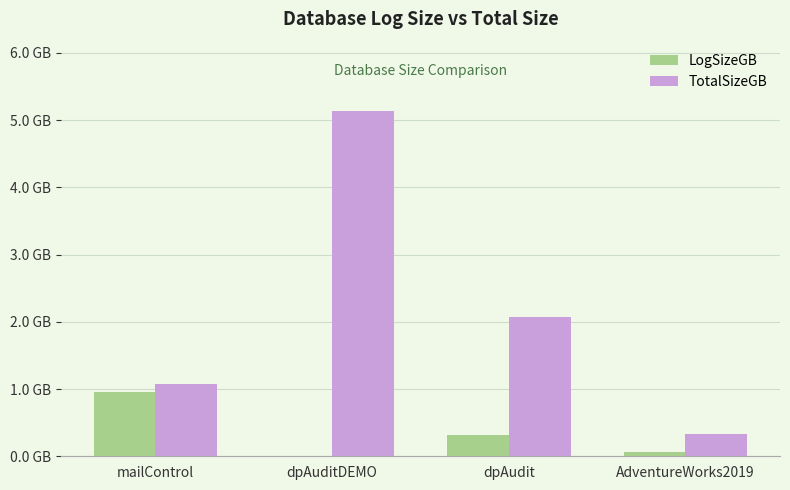

Rank the series at dpAudit from lowest to highest value.

LogSizeGB, TotalSizeGB